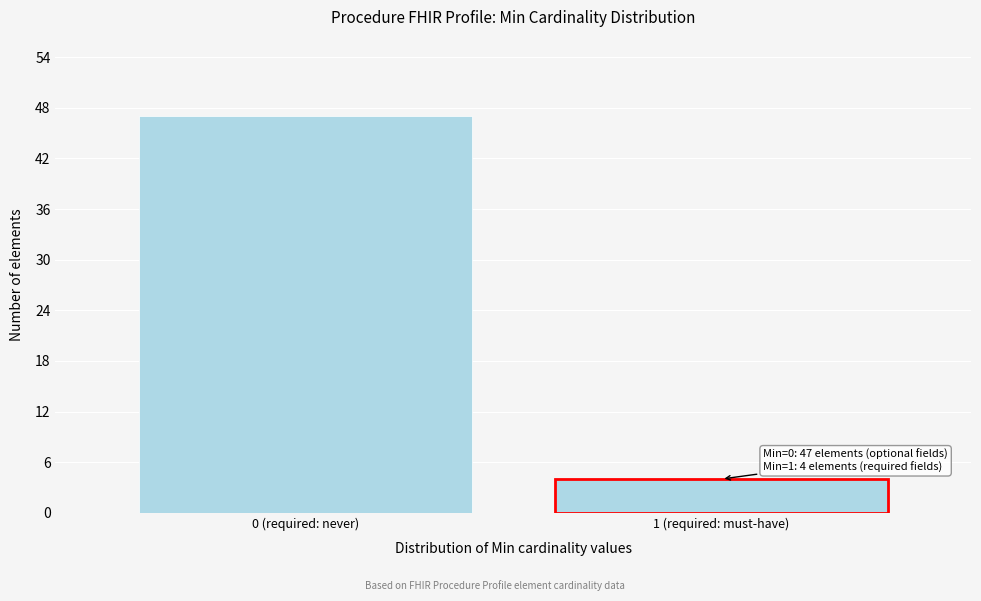

Reading left to right, list all the values displayed in this chart.

47	4